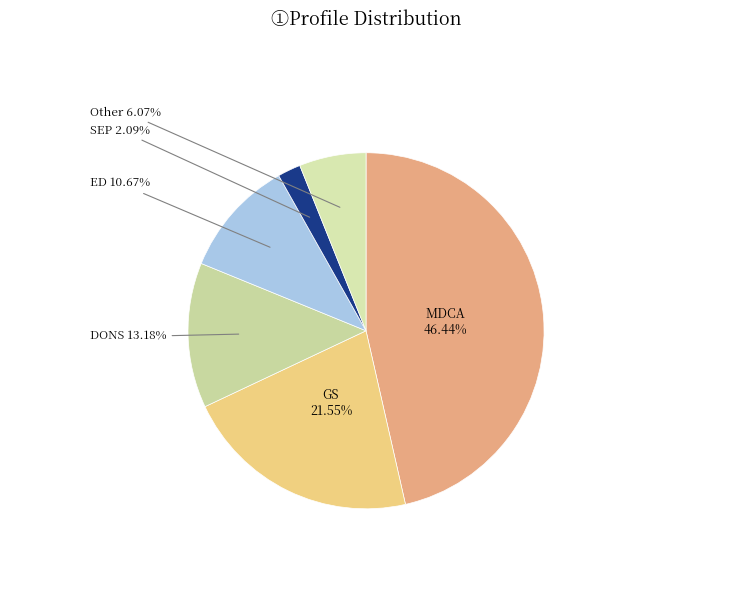

Does any single category account for the majority?

No